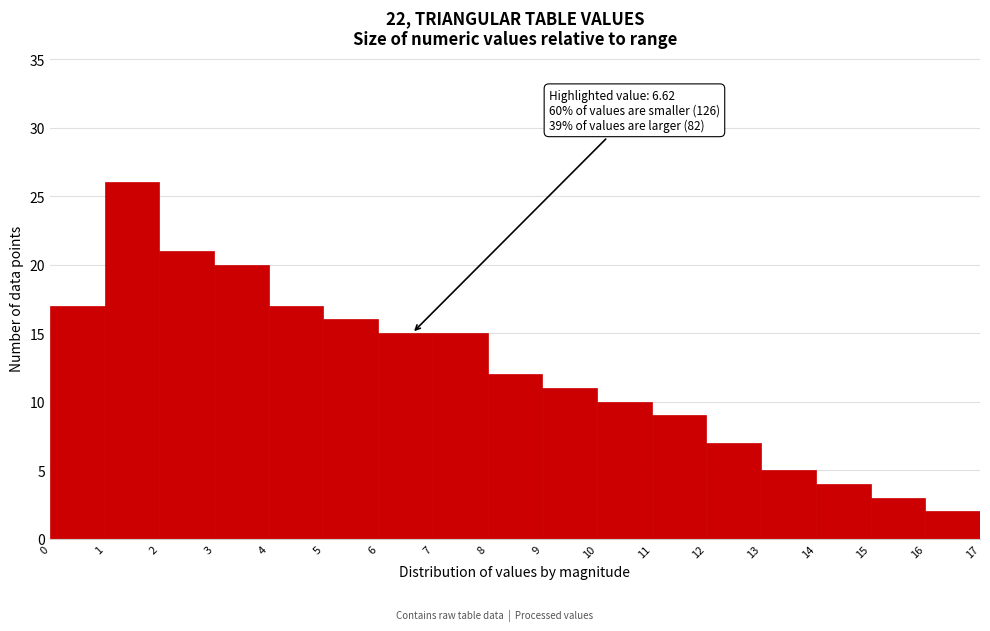

Over which range of the x-axis is the bar tallest?

1 to 2